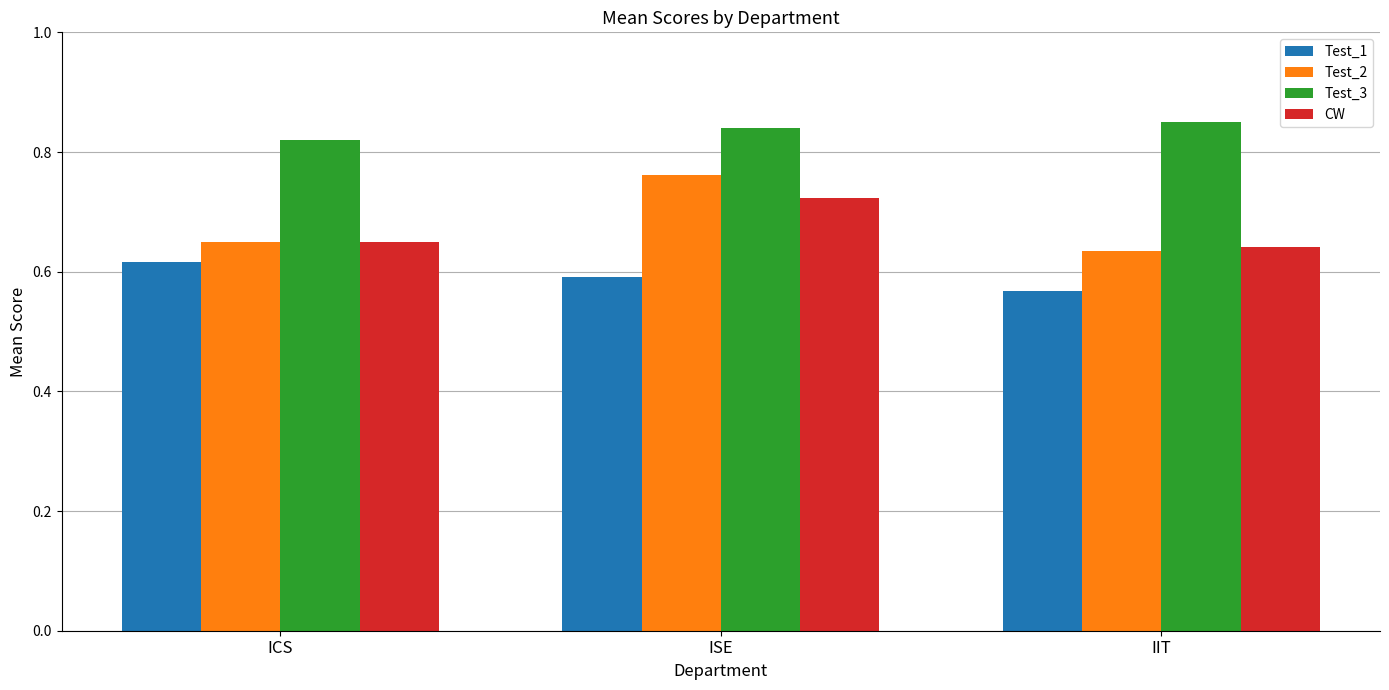

What is the sum of the Test_2 values at ICS and IIT?

1.3